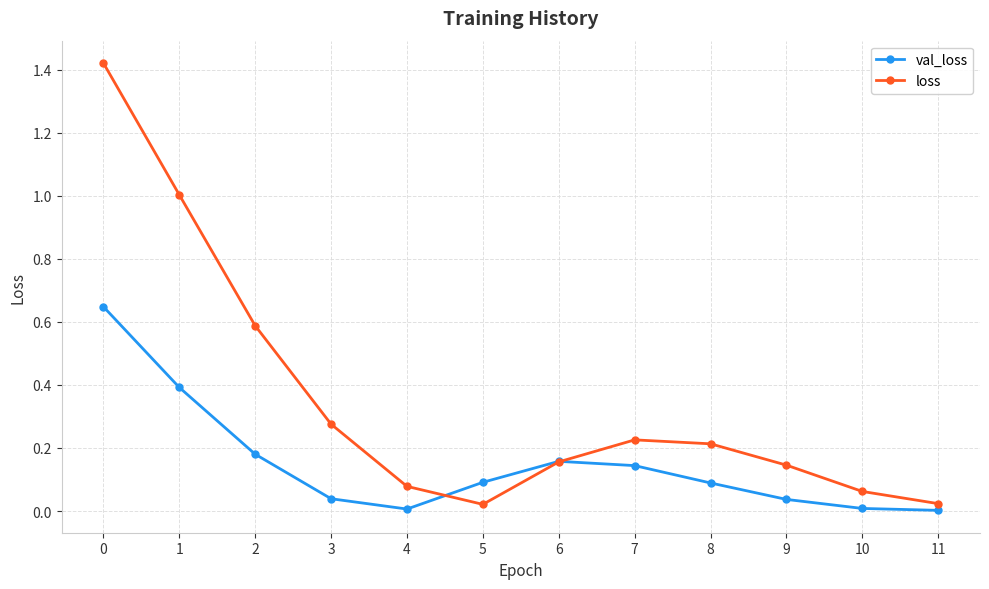

Rank the series at 3 from lowest to highest value.

val_loss, loss